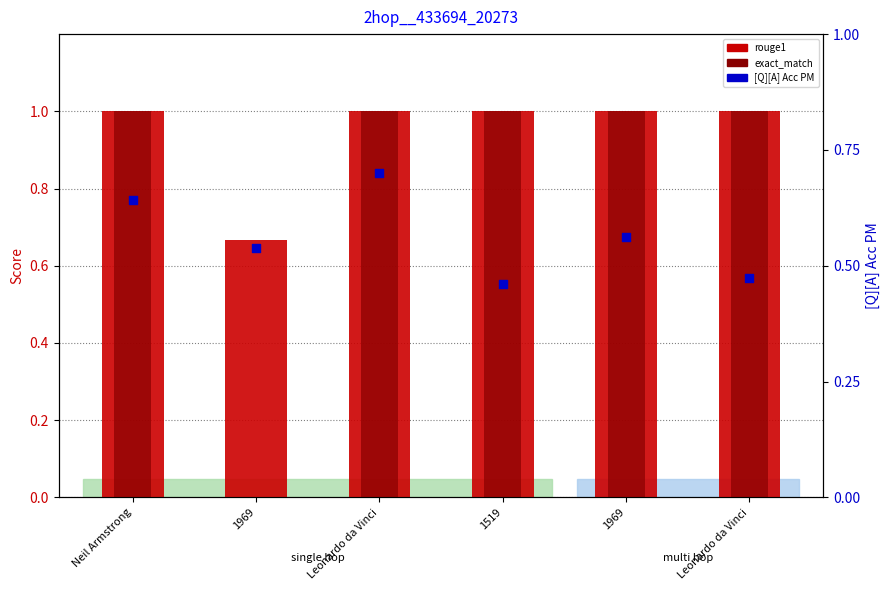

At which category is the sum across all series the highest?

Leonardo da Vinci